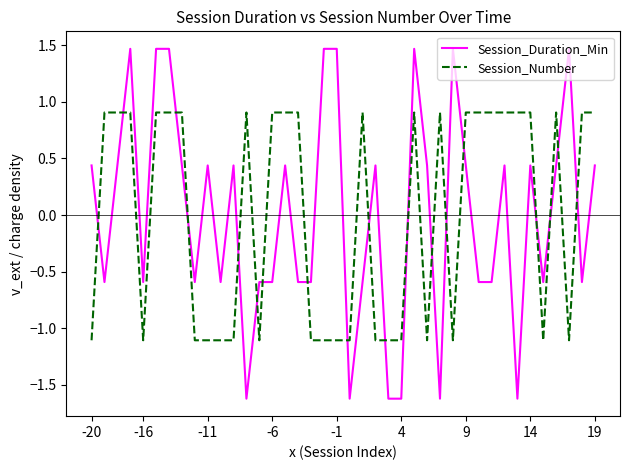

How many values in the Session_Duration_Min series are below 0?

19